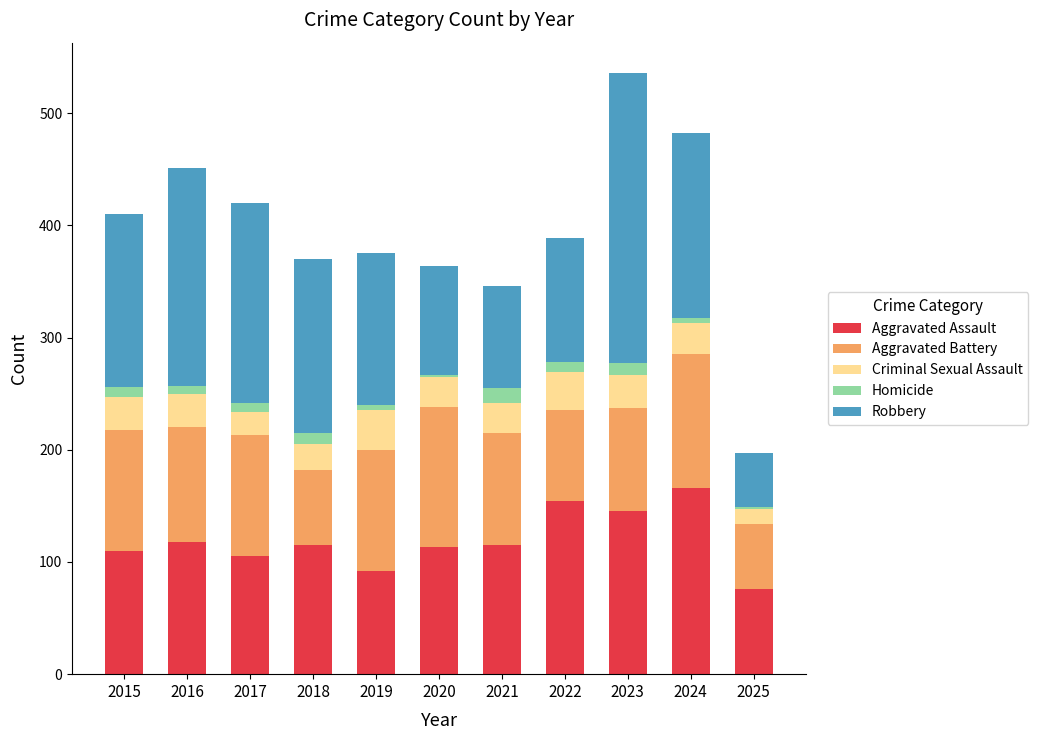

What is the difference between the maximum and minimum values in the Aggravated Assault series?

90